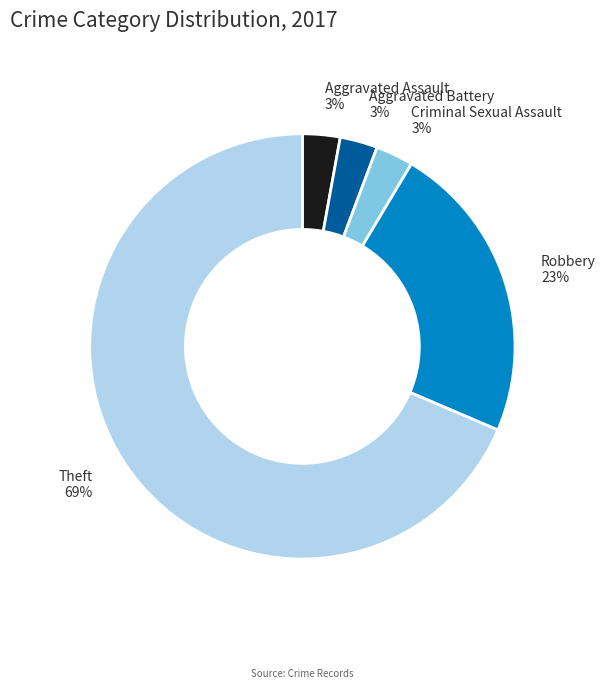

Which slice is the largest?

Theft